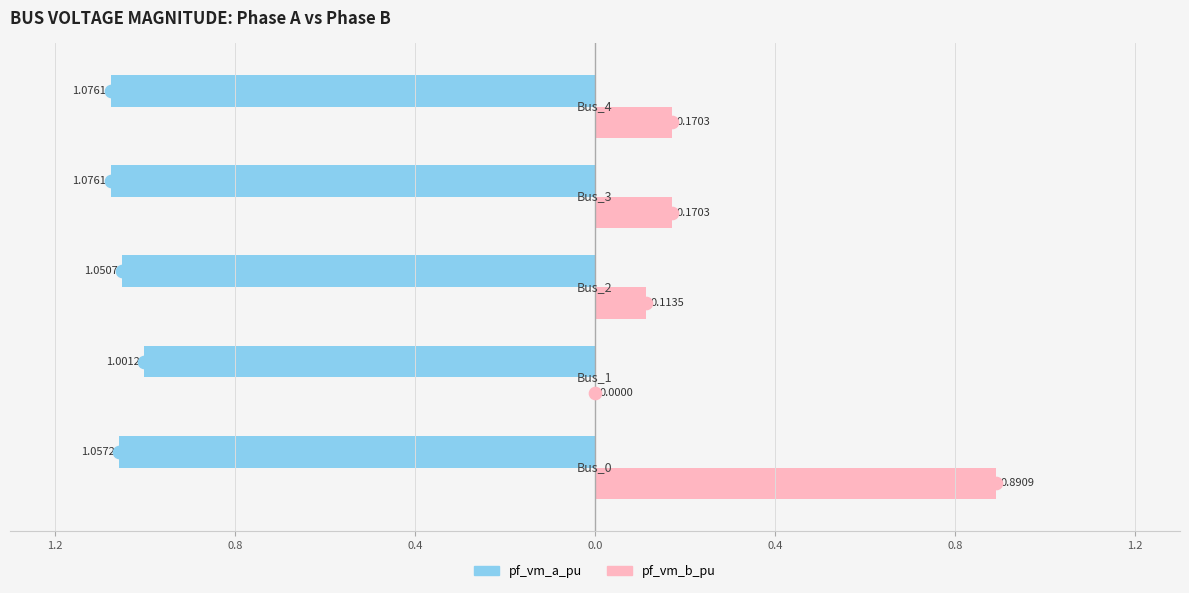

What is the difference between the maximum and minimum values in the pf_vm_a_pu series?

0.1